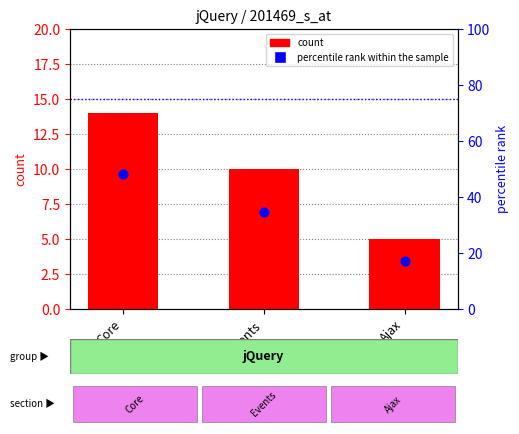

Which series contains the highest Y value?

percentile rank within the sample